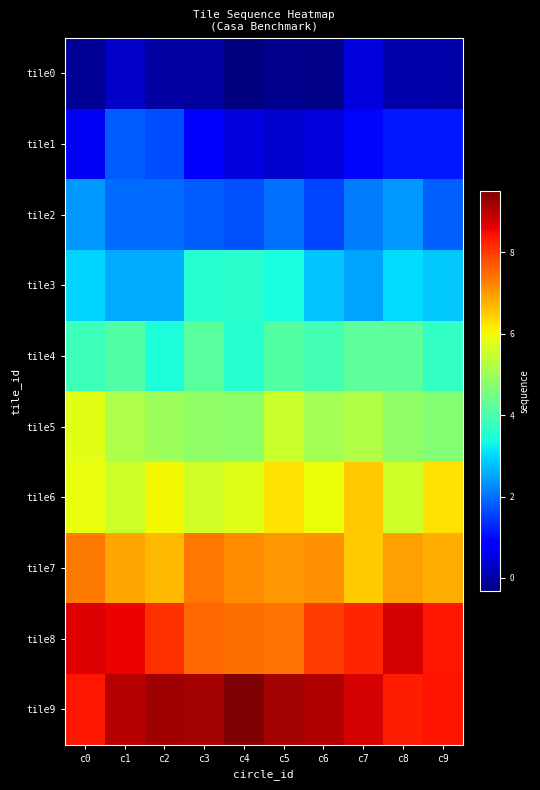

At which category is the sum across all series the highest?

c1